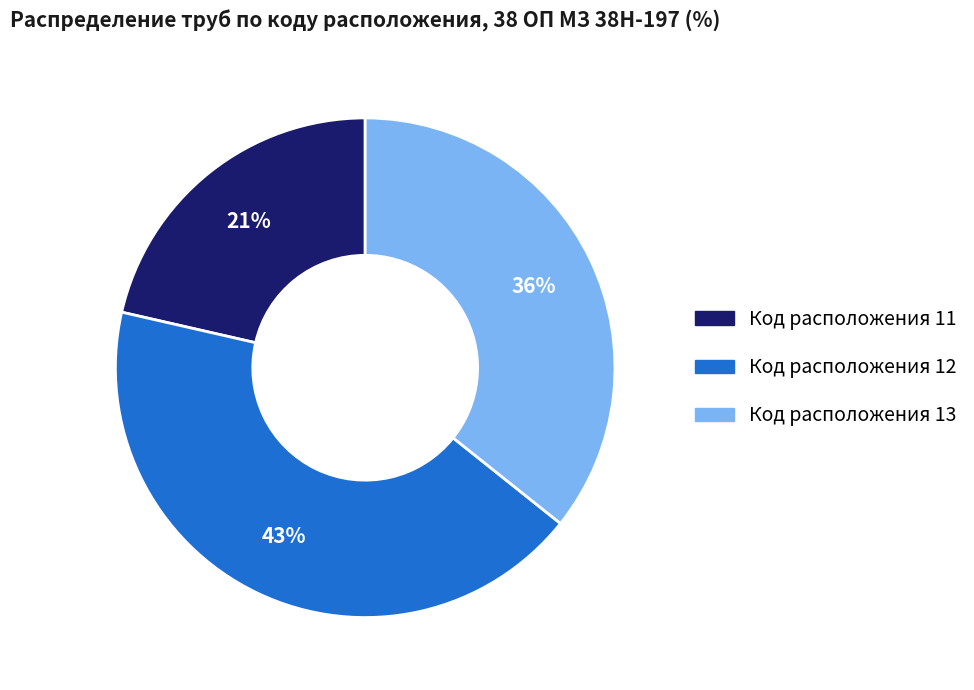

Combined, do Код расположения 13 and Код расположения 12 account for over 50%?

Yes